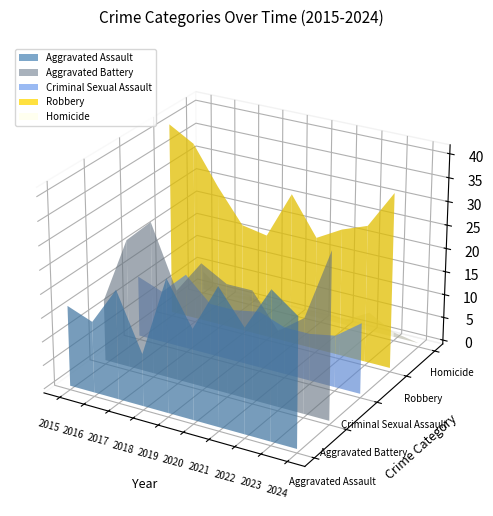

Reading right to left, list all the values displayed in this chart.

Aggravated Assault: 2024=27	2023=31	2022=22	2021=29	2020=19	2019=28	2018=11	2017=23	2016=15	2015=17
Aggravated Battery: 2024=35	2023=20	2022=16	2021=23	2020=23	2019=26	2018=19	2017=32	2016=27	2015=13
Criminal Sexual Assault: 2024=15	2023=11	2022=10	2021=10	2020=12	2019=11	2018=11	2017=16	2016=11	2015=13
Robbery: 2024=37	2023=29	2022=27	2021=24	2020=32	2019=22	2018=23	2017=30	2016=38	2015=41
Homicide: 2024=0	2023=1	2022=4	2021=1	2020=2	2019=0	2018=0	2017=1	2016=0	2015=4